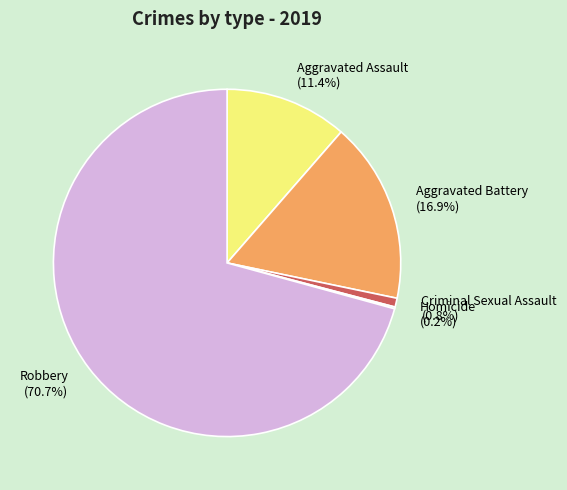

What percentage do Aggravated Assault (11.4%) and Criminal Sexual Assault (0.8%) together represent?

12.2%